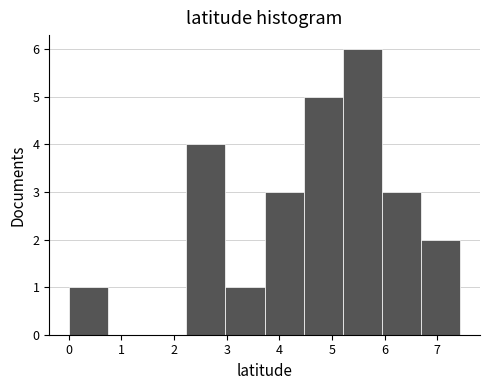

What is the height of the bar covering 3.7 to 4.5 on the x-axis? Neither the bar edges nor the heights are printed on the chart, so give them approximately, as read against the axes.

3